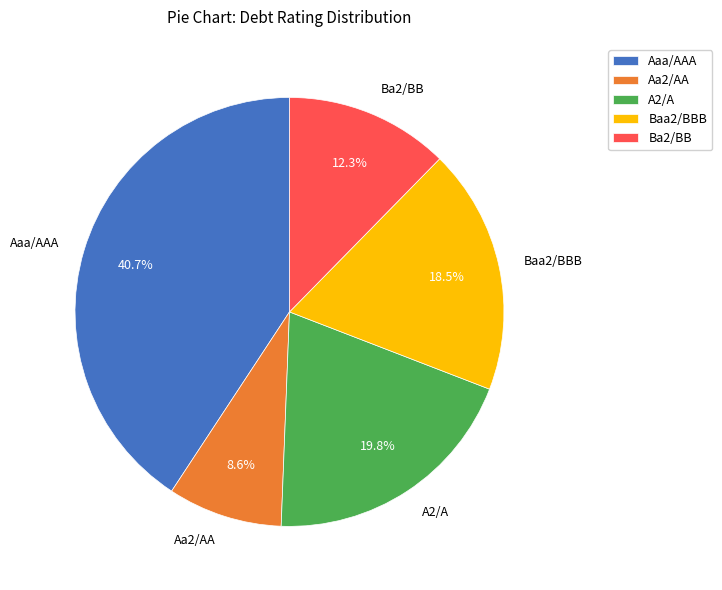

Rank the categories by value from highest to lowest.

Aaa/AAA, A2/A, Baa2/BBB, Ba2/BB, Aa2/AA